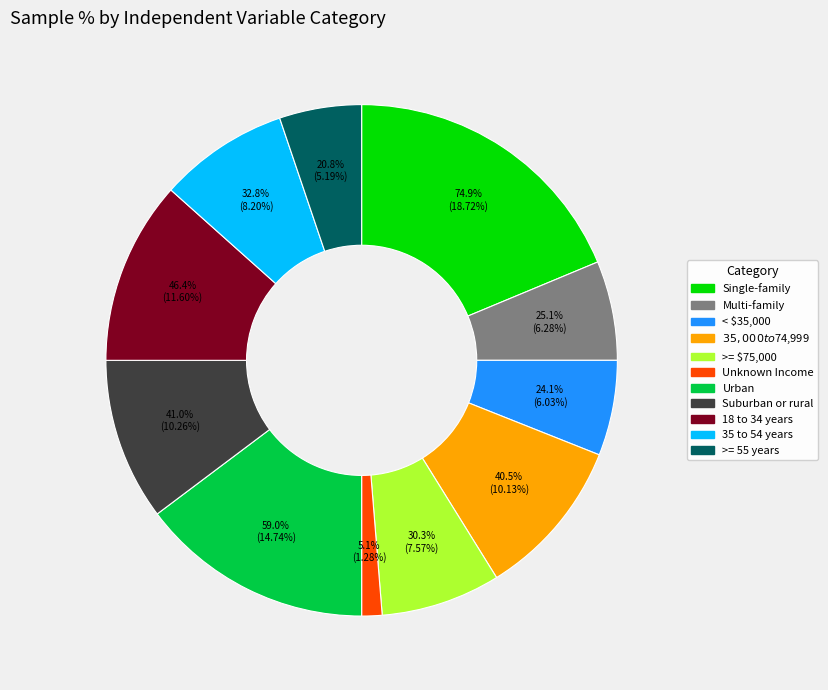

Is >= 55 years the majority of the pie?

No